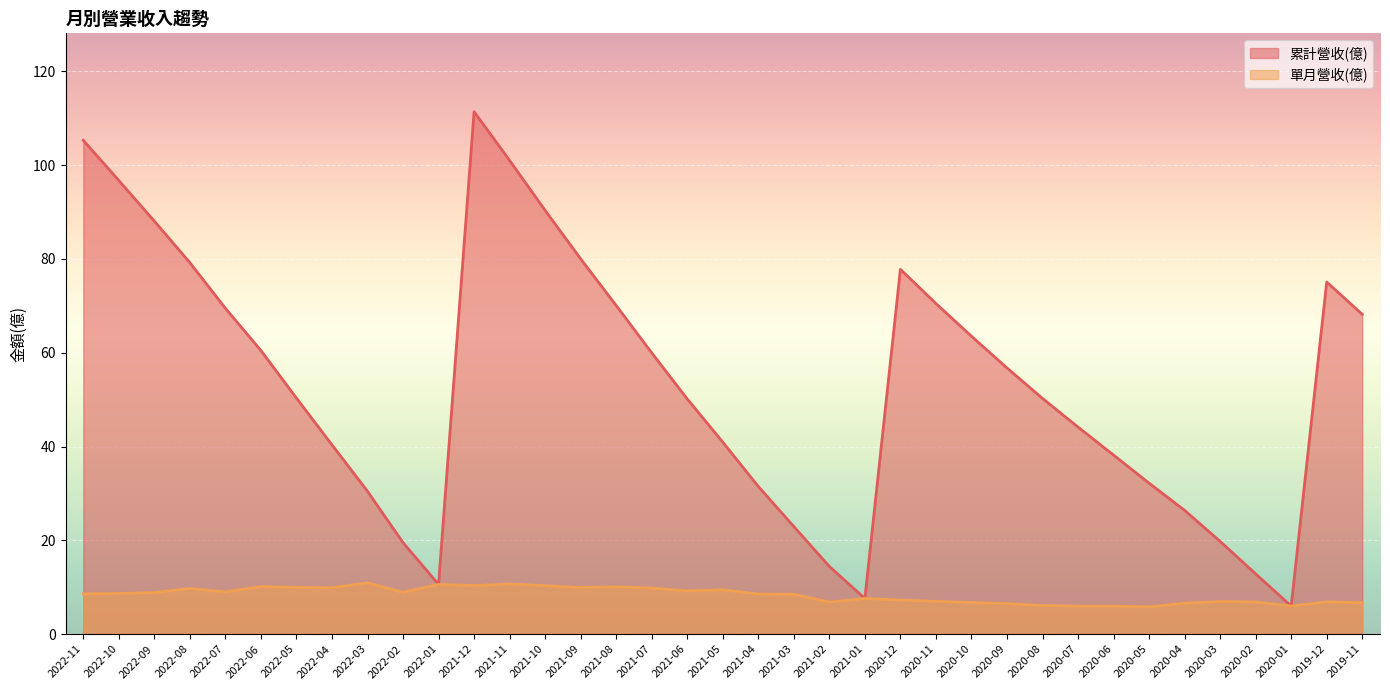

What value does the 單月營收(億) series have at 2020-11?

7.0